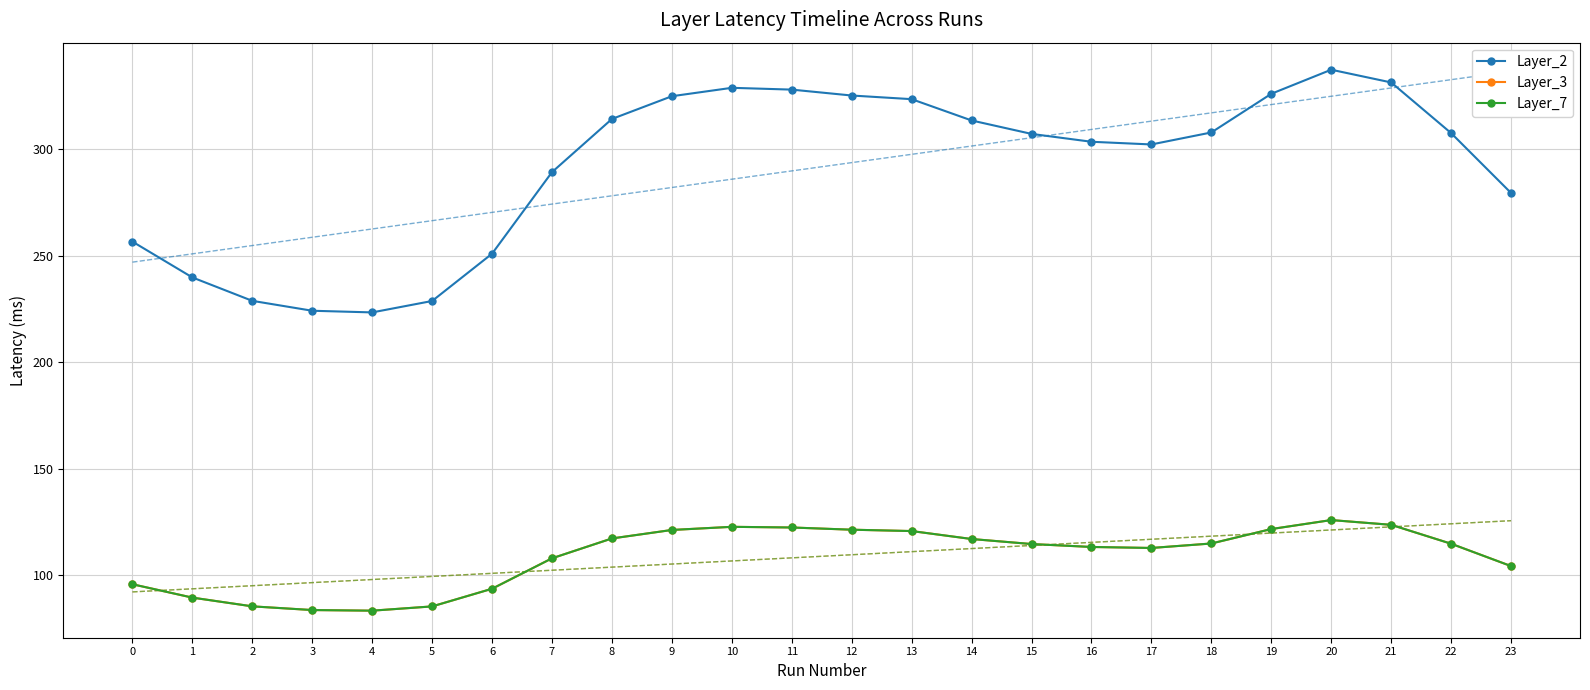

Reading left to right, what are all the values shown in this chart?

Layer_2: 256.5	239.7	228.7	224.1	223.3	228.7	250.9	289.1	314.1	324.7	328.7	327.8	325.1	323.3	313.4	307.1	303.4	302.1	307.7	325.9	337.2	331.2	307.4	279.3
Layer_3: 95.8	89.5	85.4	83.7	83.4	85.4	93.7	107.9	117.3	121.2	122.7	122.4	121.4	120.7	117.0	114.6	113.3	112.8	114.9	121.7	125.9	123.6	114.8	104.3
Layer_7: 95.8	89.5	85.4	83.7	83.4	85.4	93.7	107.9	117.3	121.2	122.7	122.4	121.4	120.7	117.0	114.6	113.3	112.8	114.9	121.7	125.9	123.6	114.8	104.3